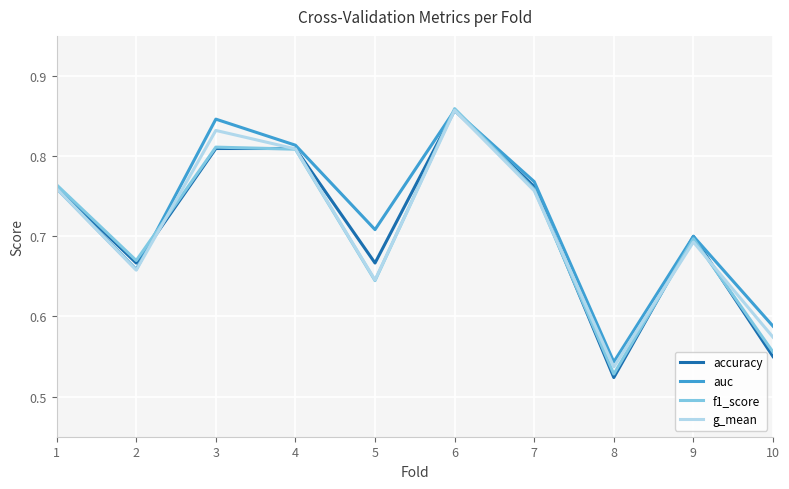

Count the number of data series in this chart.

4